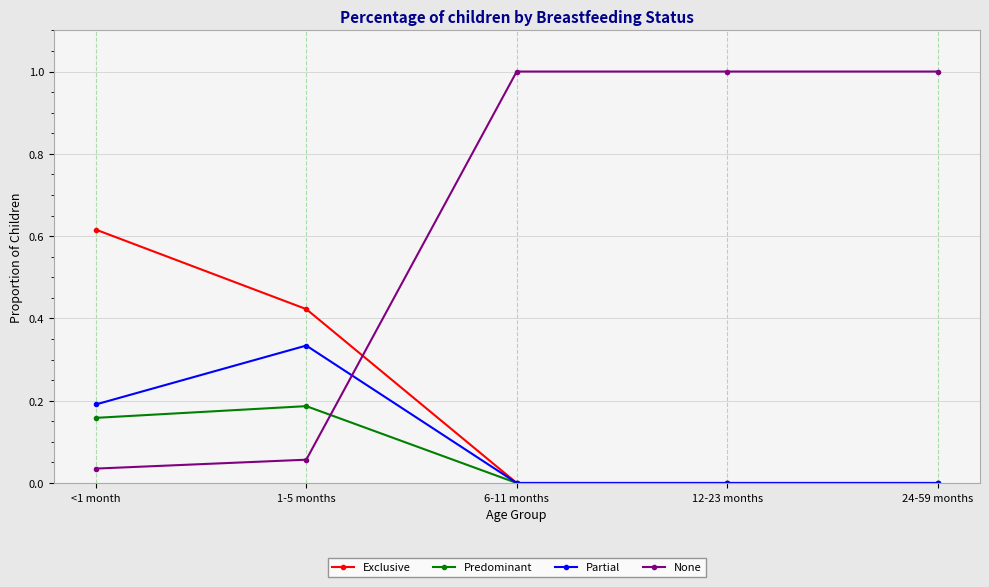

Does the chart have visible grid lines?

Yes